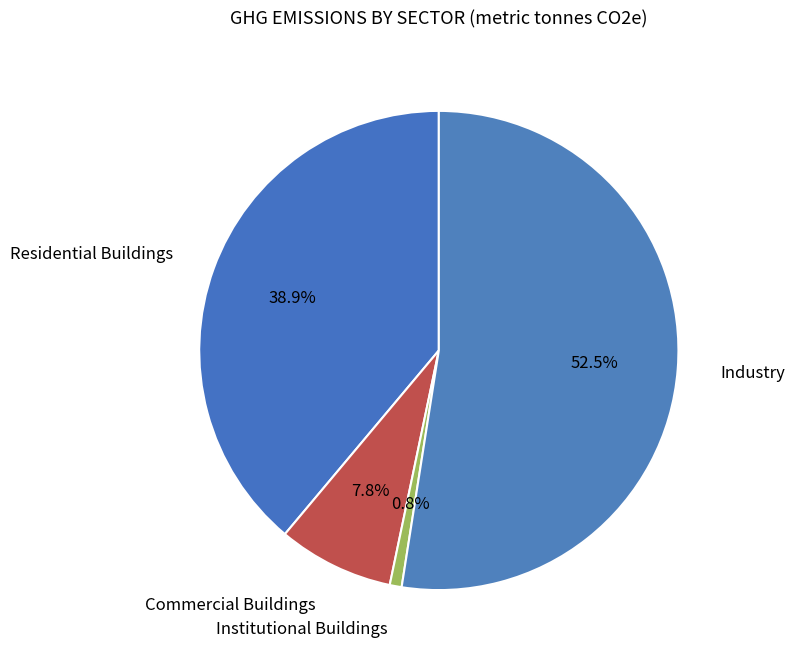

How many slices are in this pie chart?

4